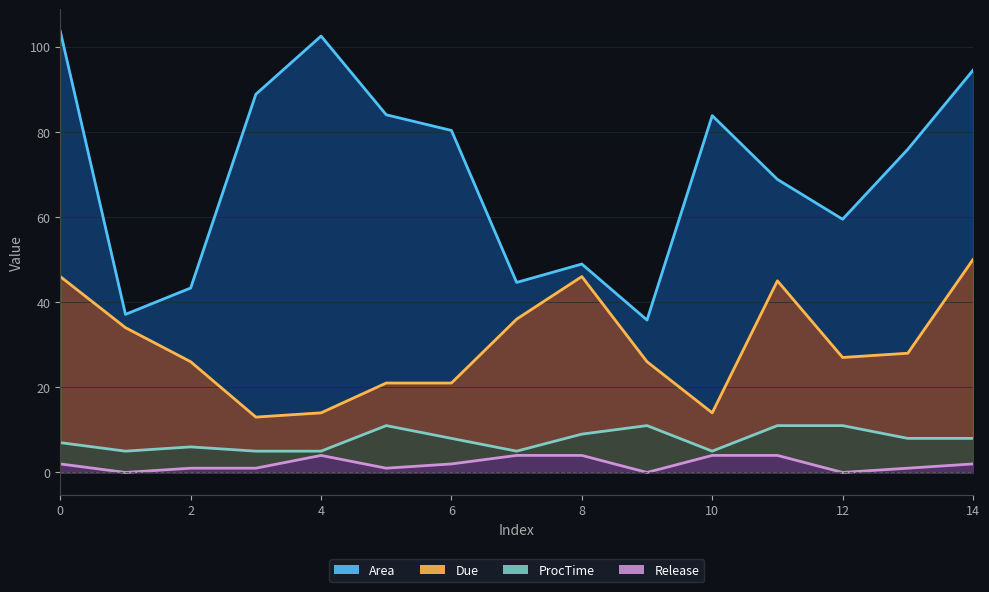

Which series has the largest total across all categories?

Area